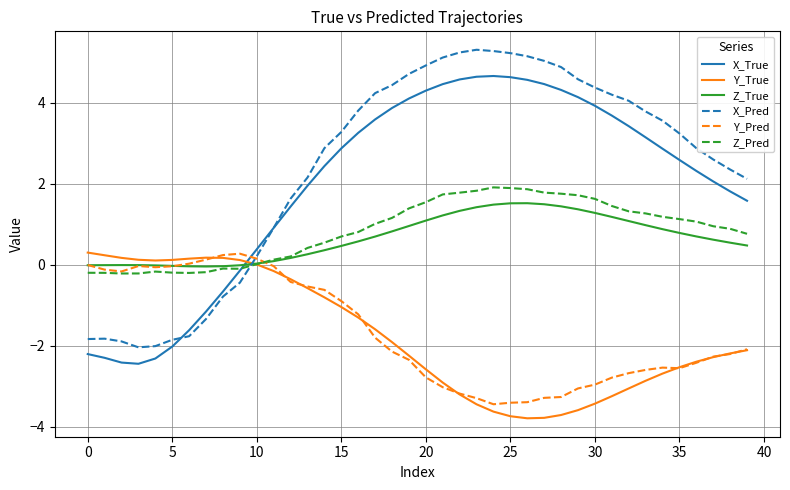

What is the maximum value shown in the chart?

5.3